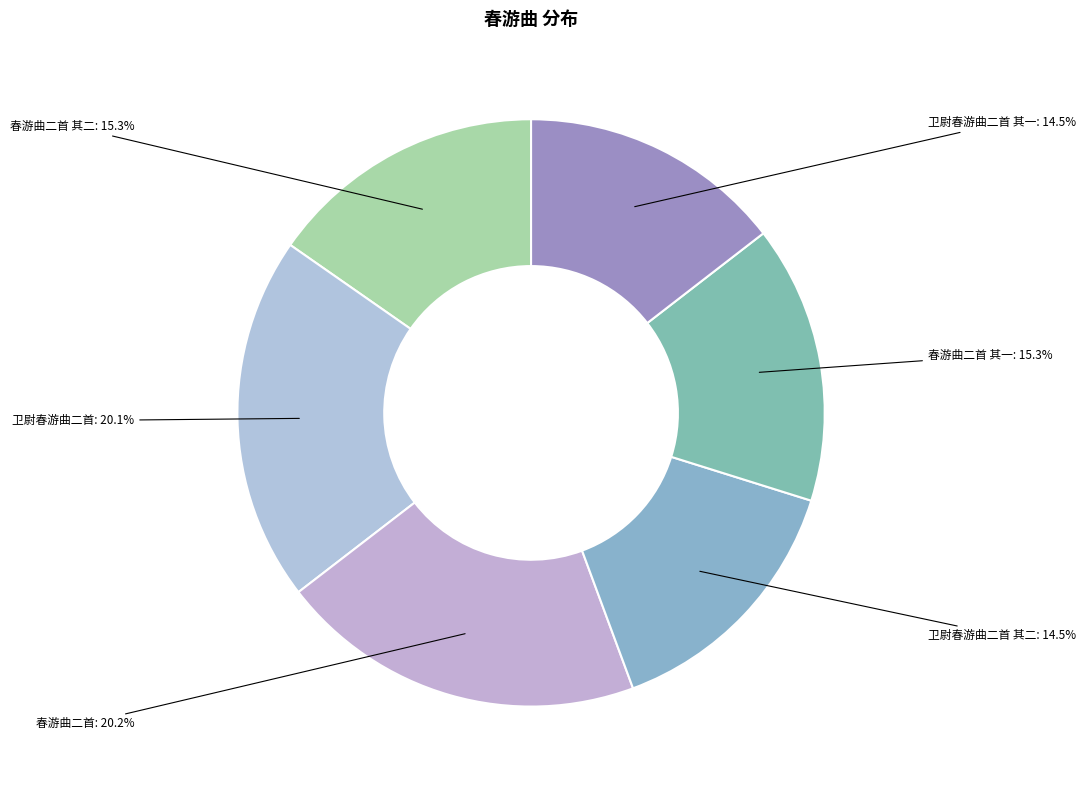

To the nearest percent, what is the combined percentage of 卫尉春游曲二首 其二 and 春游曲二首?

35%